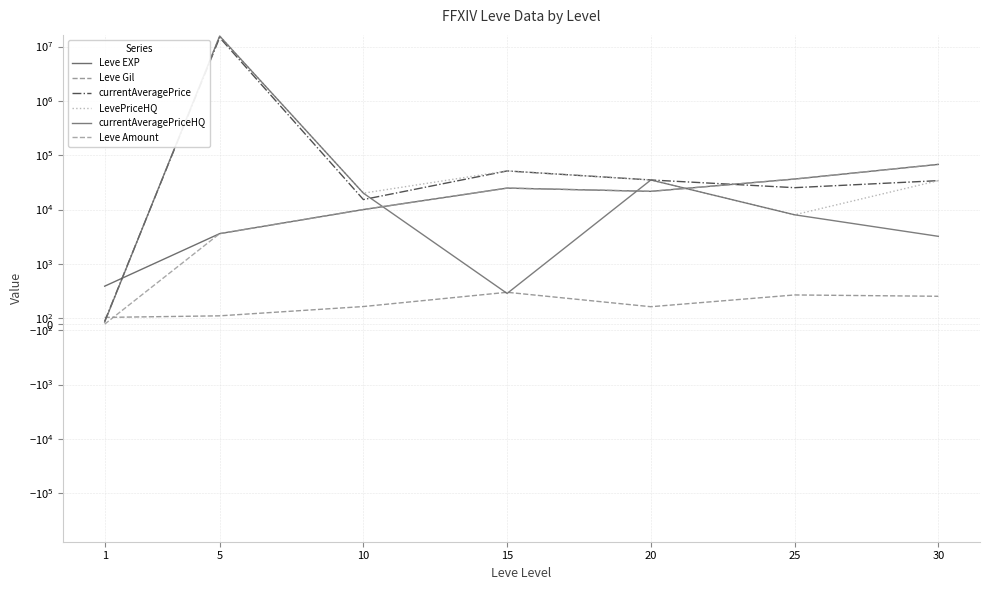

What is the maximum value for Leve Amount?

67730.0